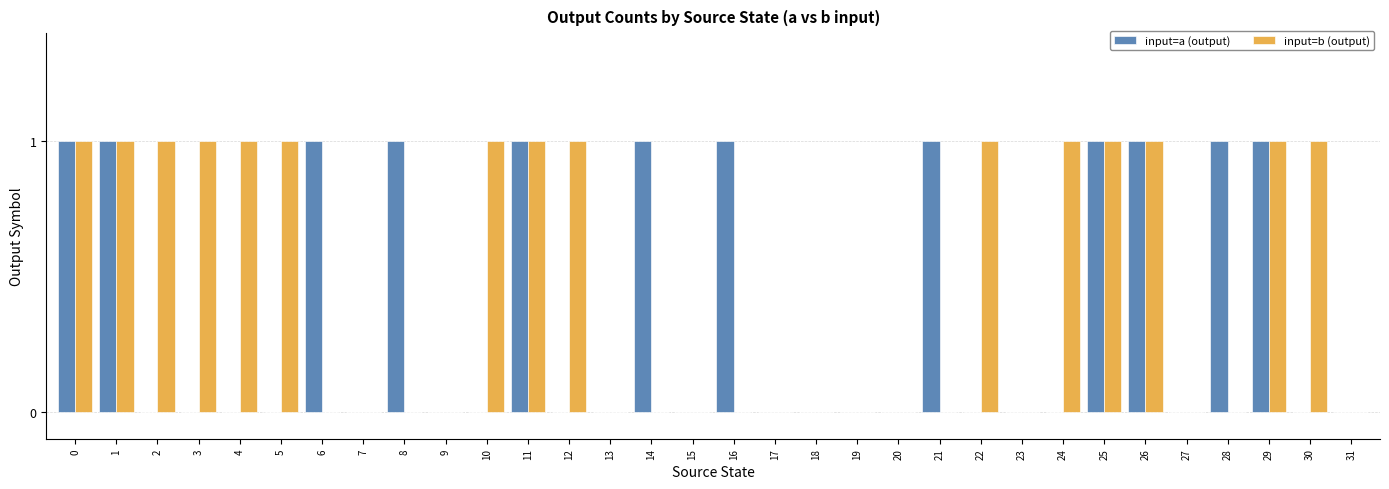

Count the number of data series in this chart.

2